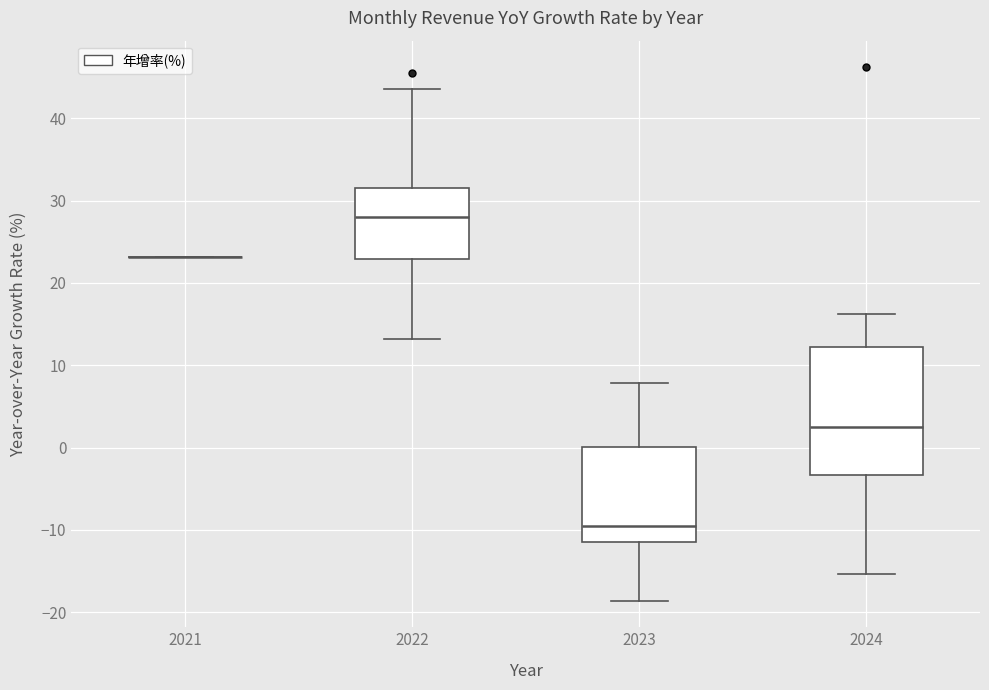

Reading left to right, read every box against the y-axis: the position of its median line, the range the box covers, and the ends of its whiskers. The values are not printed on the chart, so give them approximately, as read against the axis.

2021: box collapsed to a line at 23, whiskers 23 to 23
2022: median 28, box 23 to 32, whiskers 13 to 44
2023: median -10, box -12 to 0, whiskers -19 to 8
2024: median 2, box -3 to 12, whiskers -15 to 16